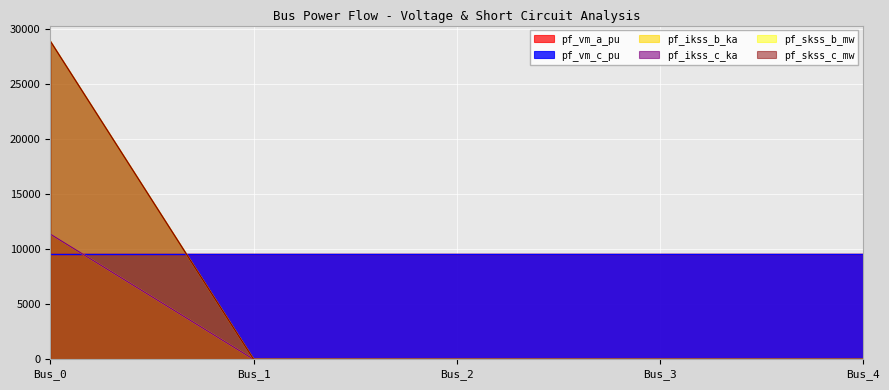

Does the chart display data point markers on the line(s)?

No